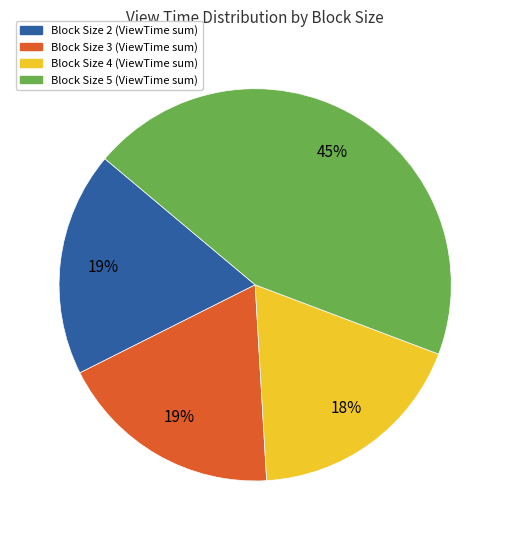

Which category has the biggest portion of the pie?

Block Size 5 (ViewTime sum)